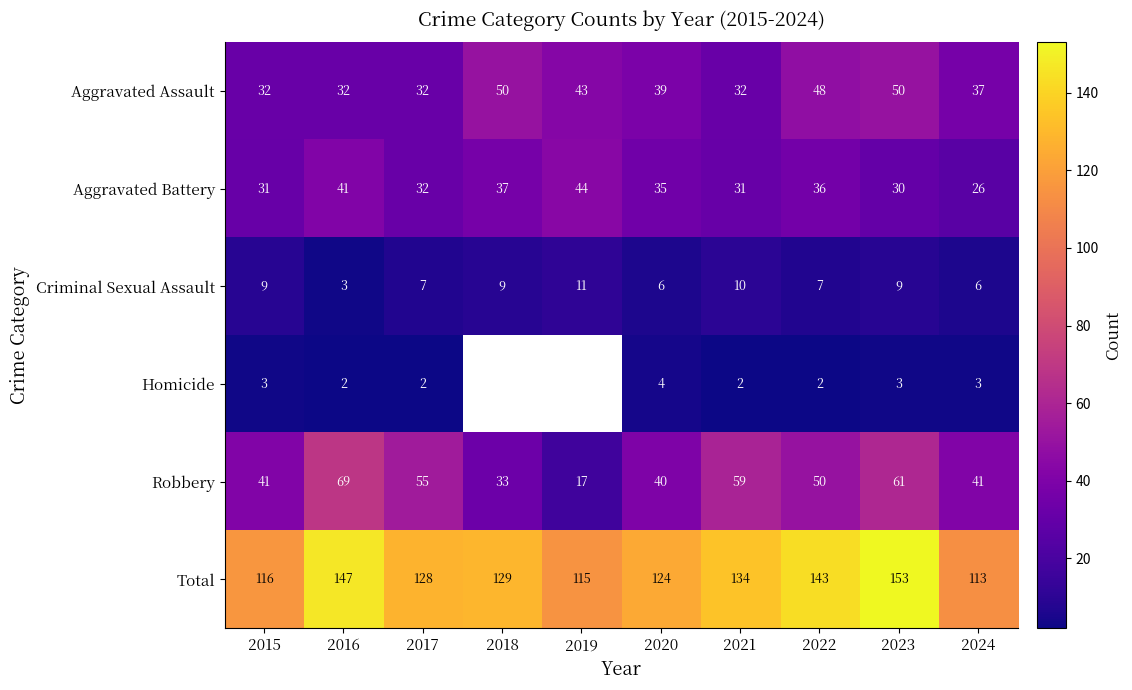

The value of Robbery at 2015 is 13. True or false?

False